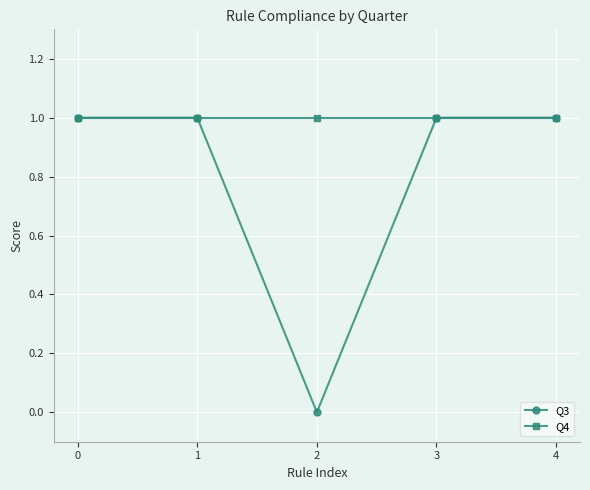

At which label is Q3 closest to 0?

2